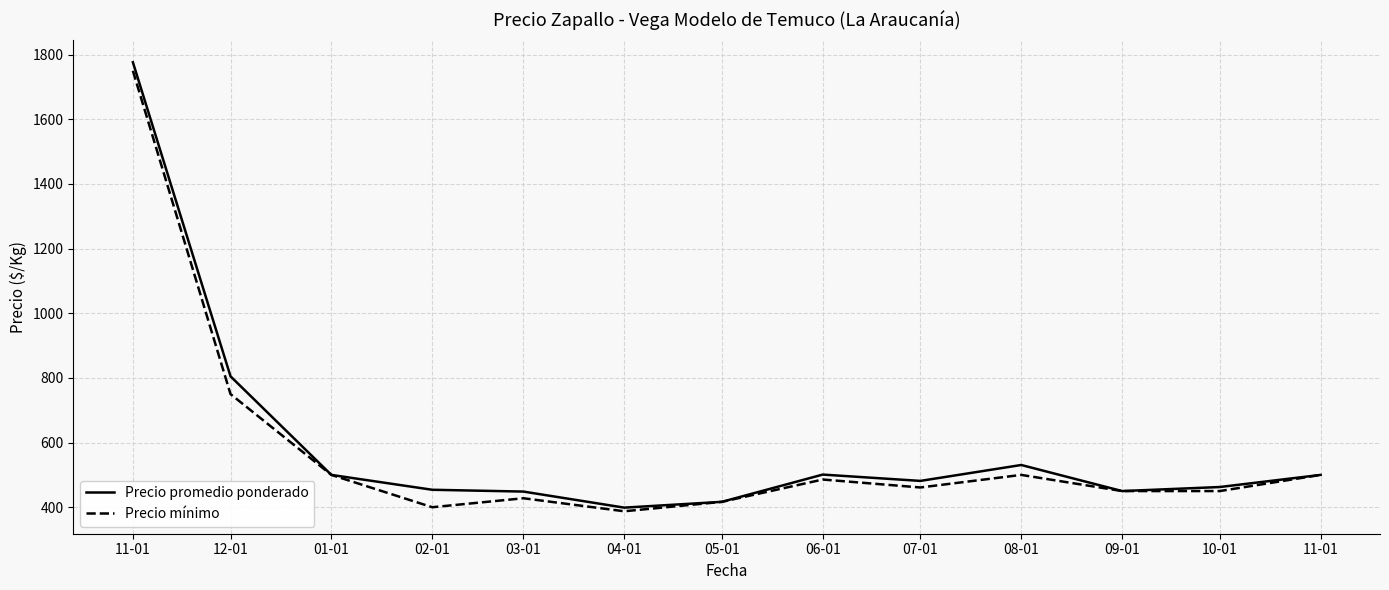

What is the label of the 3rd point from the left?

01-01